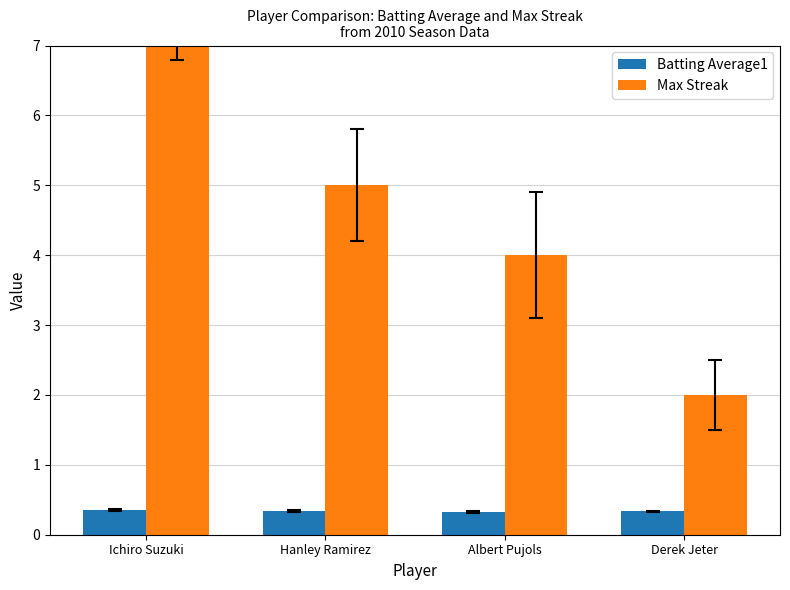

What position from the right is Ichiro Suzuki?

4